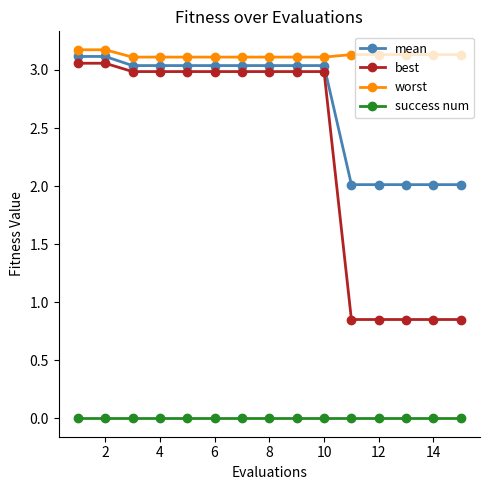

What is the difference between the second highest and minimum values in the best series?

2.2